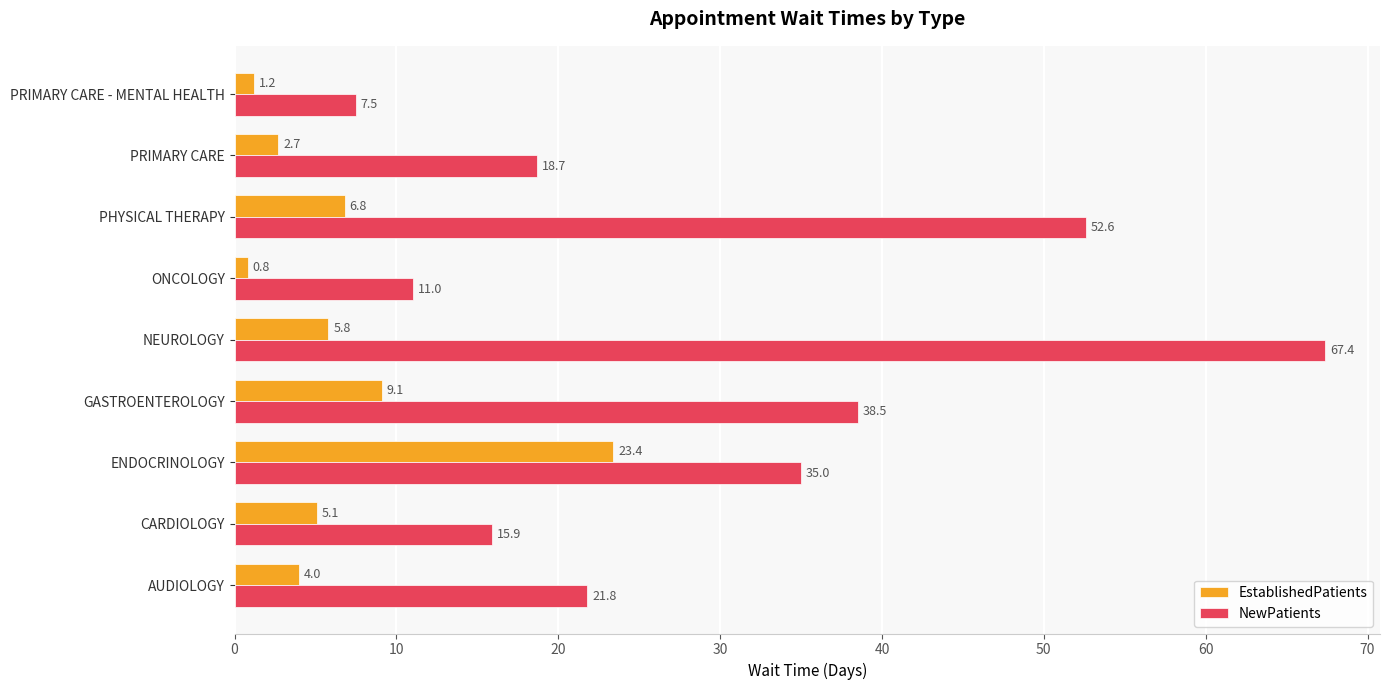

What is the difference between the maximum and minimum values in the NewPatients series?

59.9